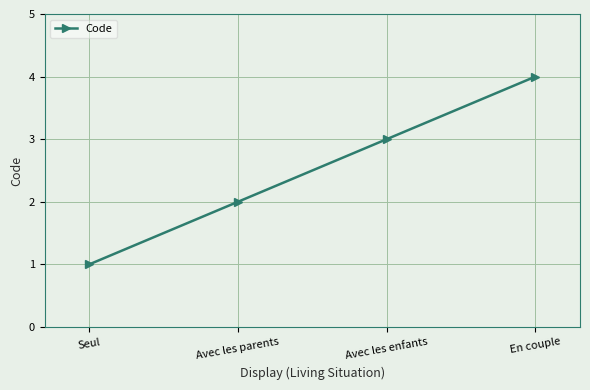

Rank the categories by value from highest to lowest.

En couple, Avec les enfants, Avec les parents, Seul